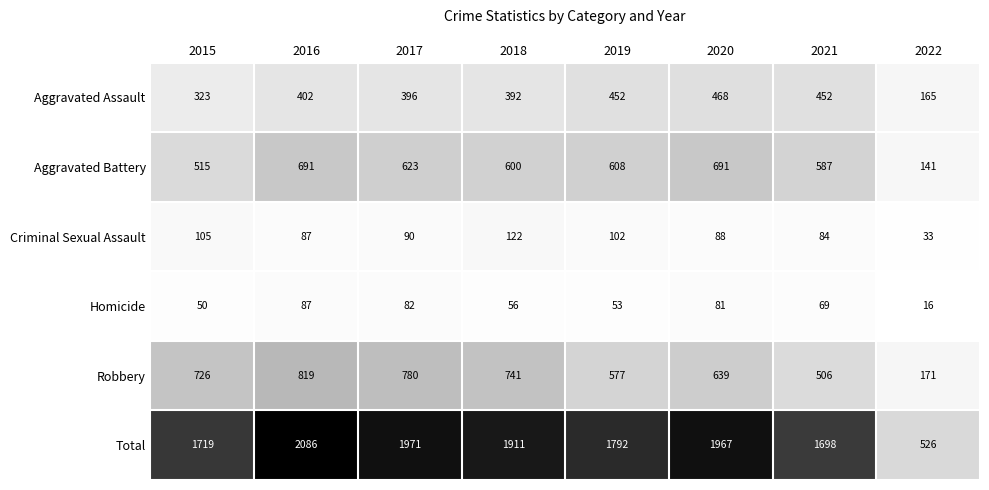

List the series in order of their peak value, lowest first.

Homicide, Criminal Sexual Assault, Aggravated Assault, Aggravated Battery, Robbery, Total